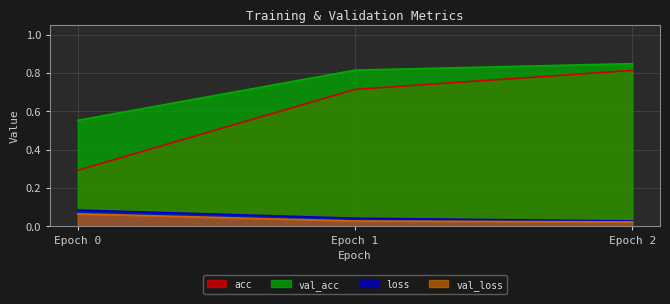

Count the acc values in the range 0 to 1.

3